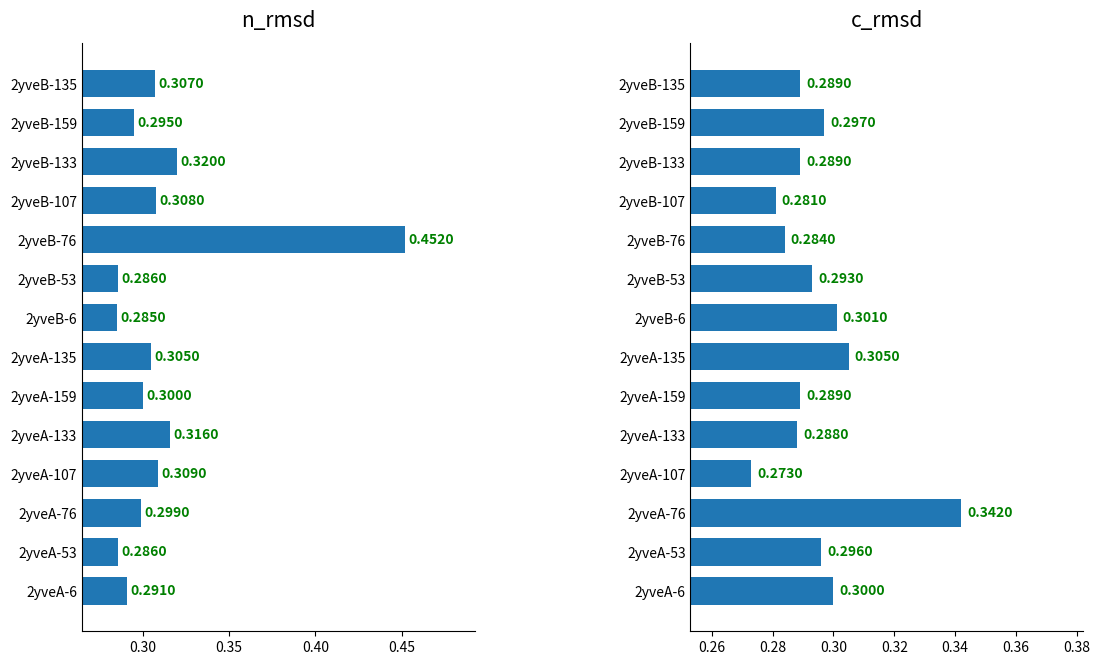

Does the chart contain stacked bars?

No